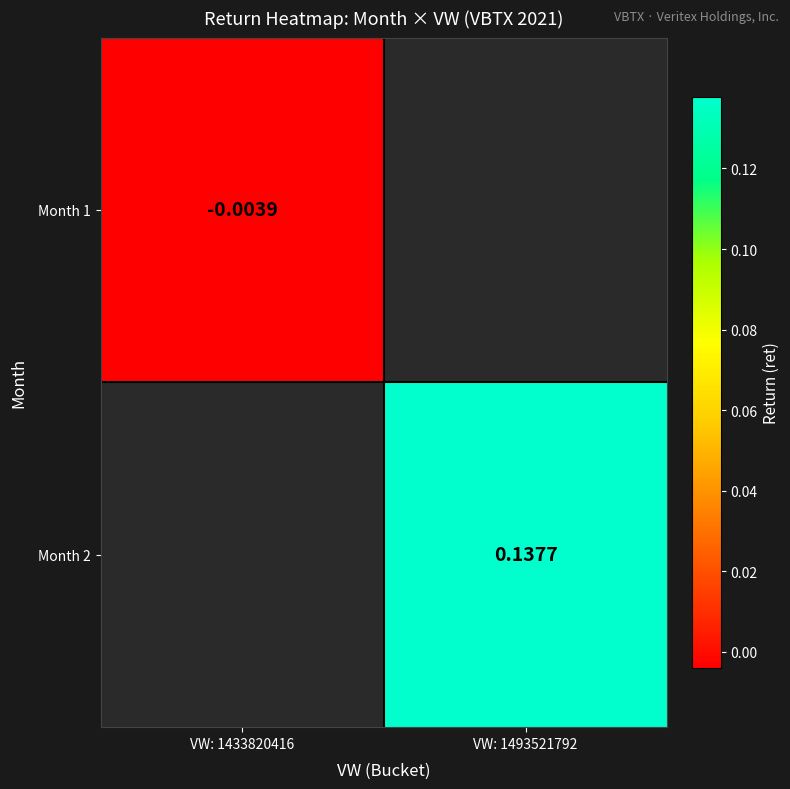

How many values in Month 1 are below zero?

1